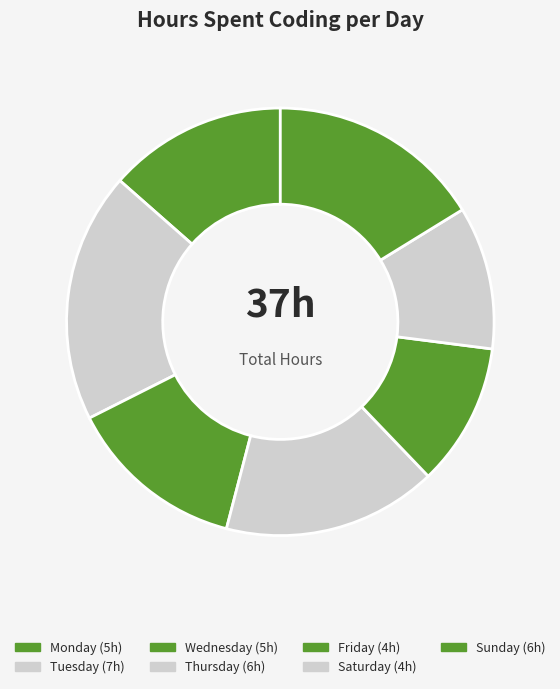

Does Sunday represent more than half of the total?

No